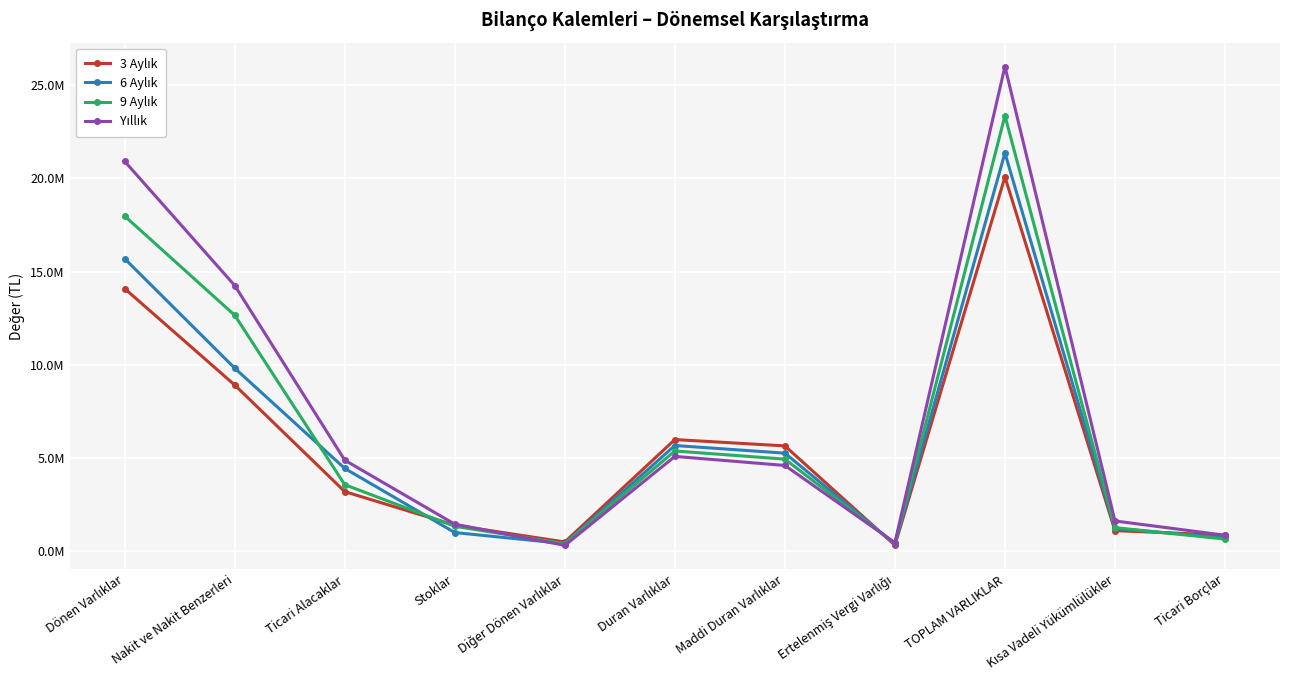

Is this an area chart (filled region under the line)?

No